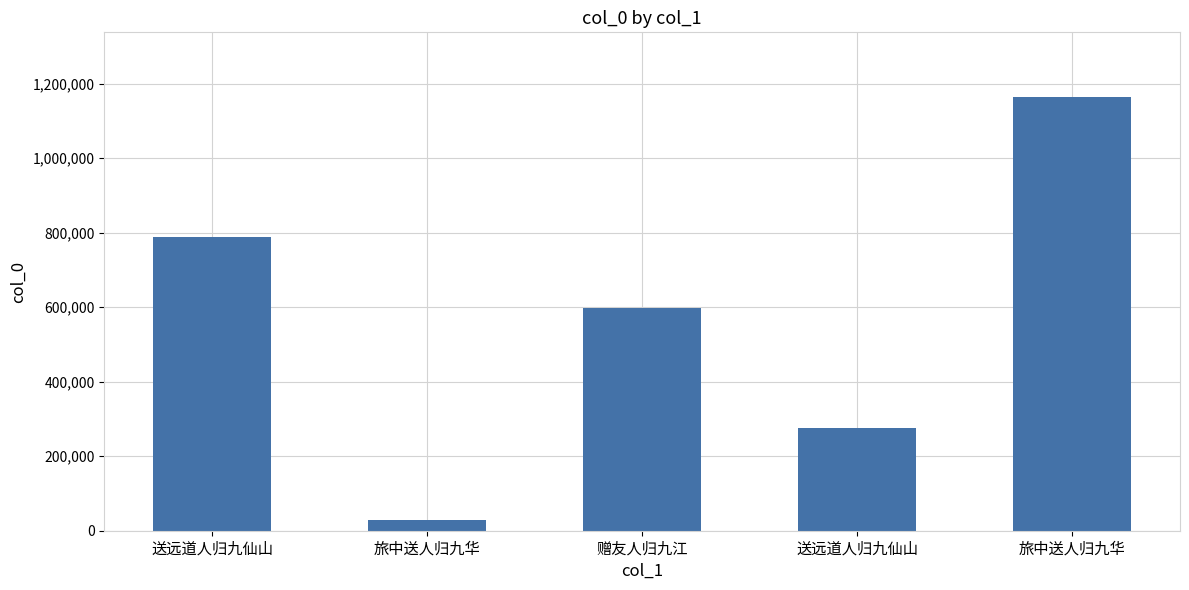

How many values are below 596410?

2